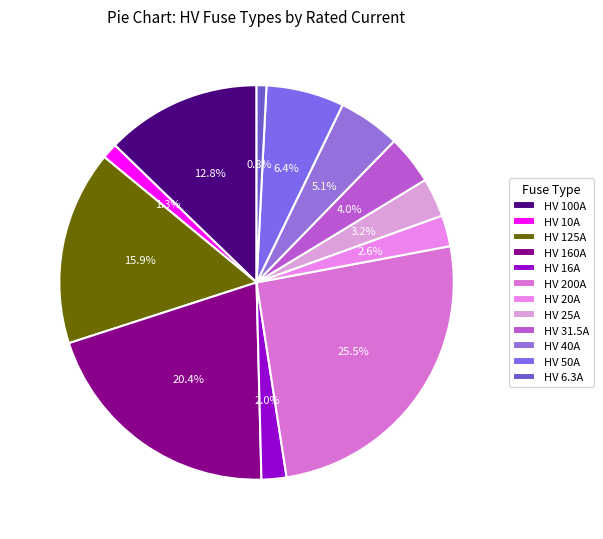

Which slice is the smallest?

HV 6.3A